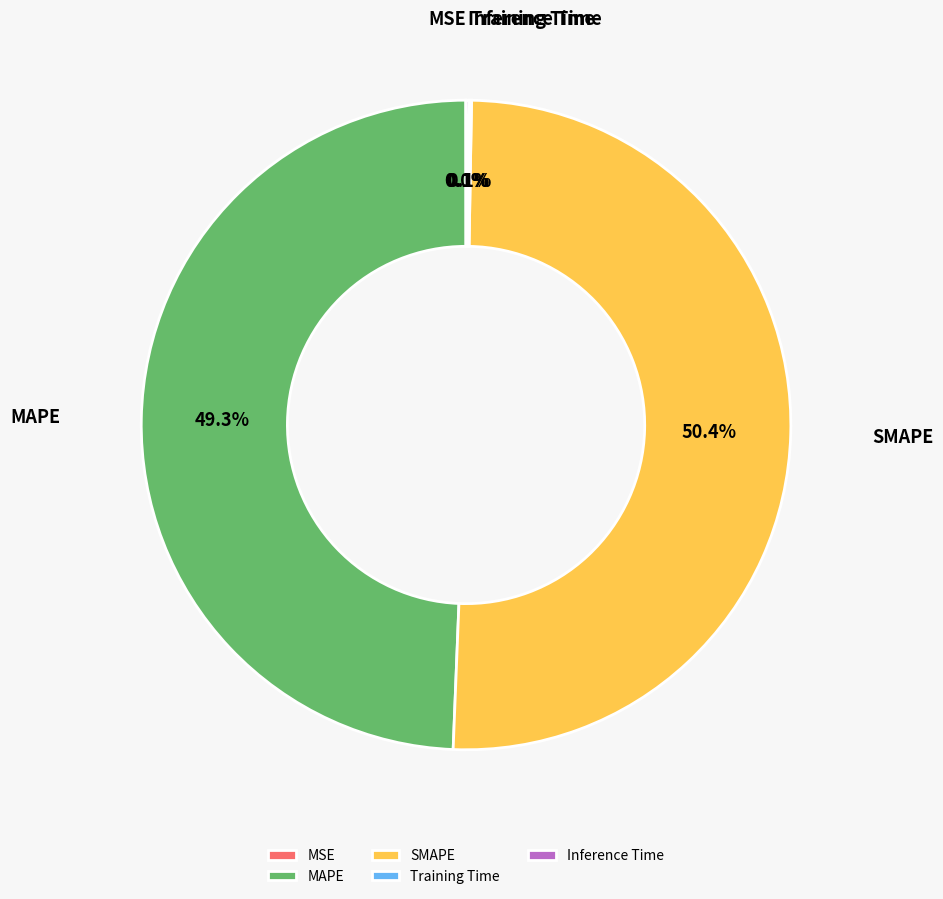

Which category has the biggest portion of the pie?

SMAPE